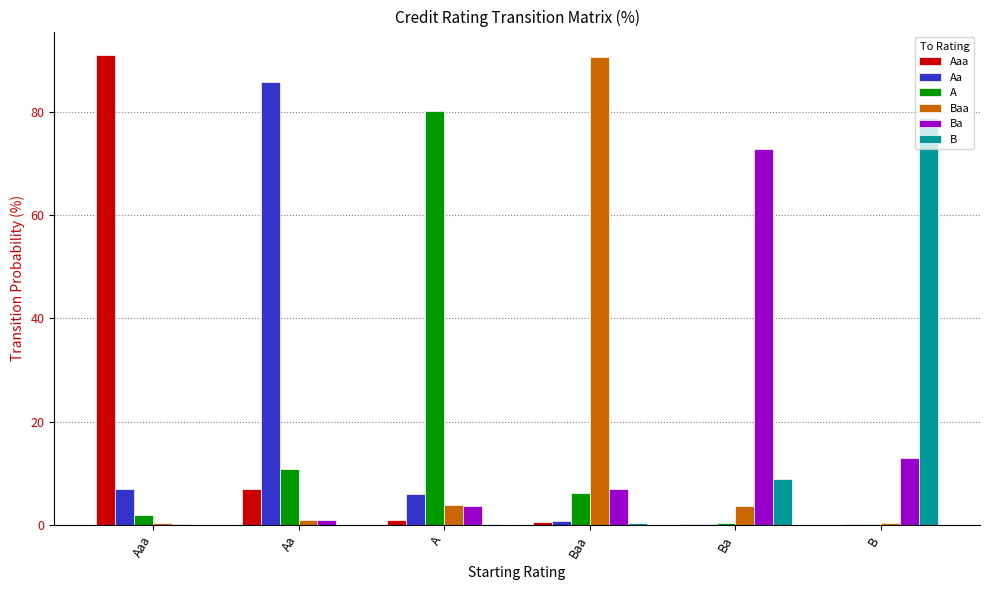

Are the bars horizontal?

No